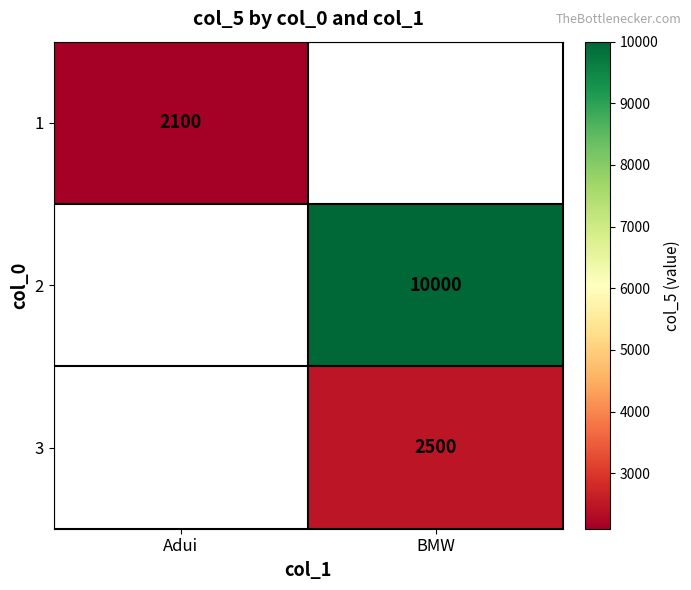

True or false: 3 has a value of 1688 at BMW.

False